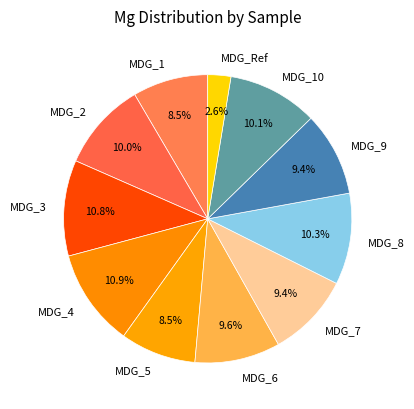

To the nearest percent, what is the average slice percentage?

9%